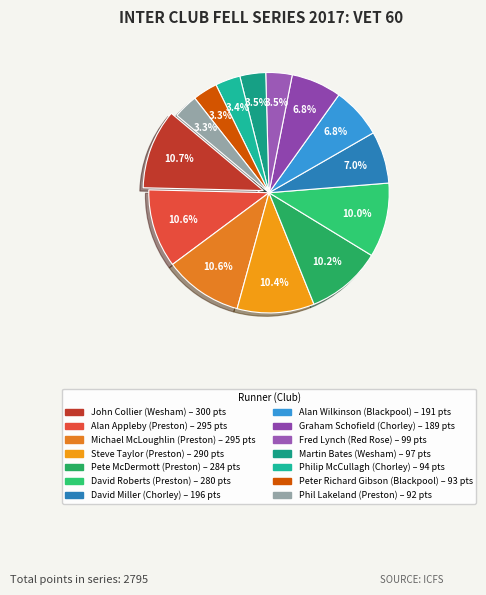

To the nearest percent, what is the difference between the largest and smallest slice percentages?

7%